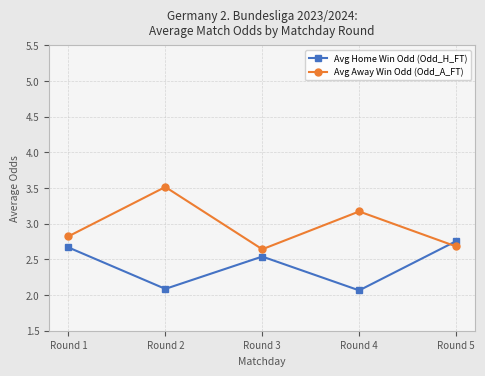

Where do Avg Away Win Odd (Odd_A_FT) and Avg Home Win Odd (Odd_H_FT) first cross each other?

Round 4 and Round 5